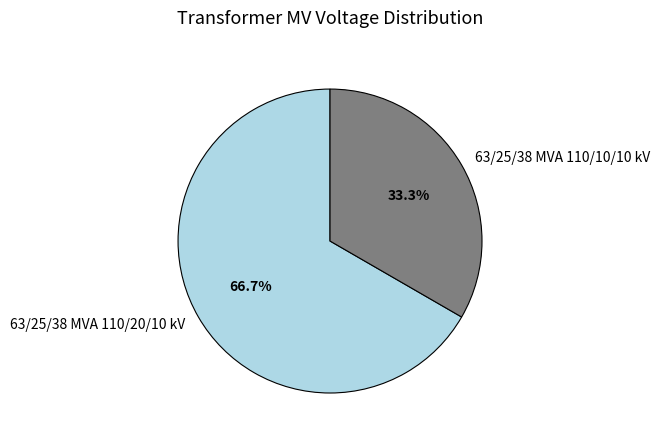

Between 63/25/38 MVA 110/20/10 kV and 63/25/38 MVA 110/10/10 kV, which is larger?

63/25/38 MVA 110/20/10 kV